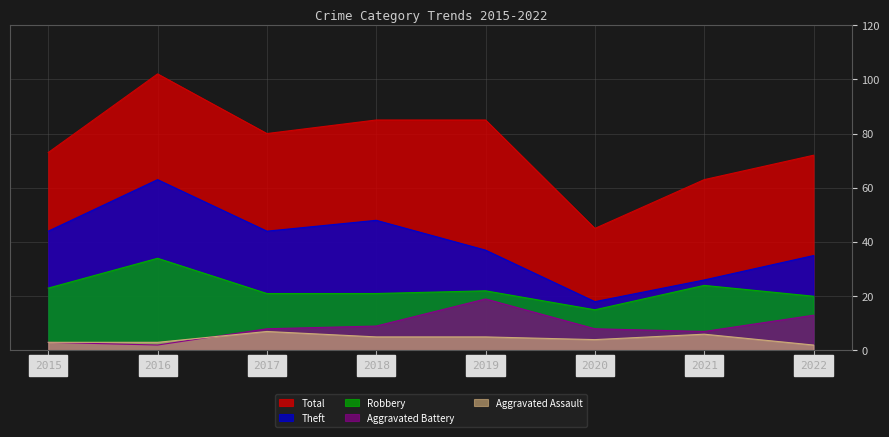

How many lines are shown in the chart?

5